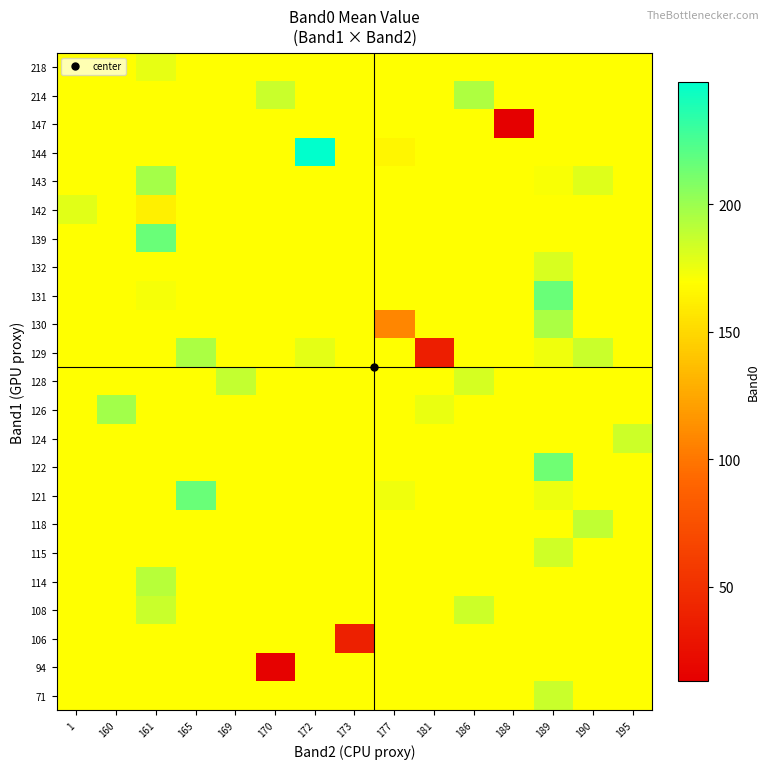

Which has a higher value, 177 or 169?

177